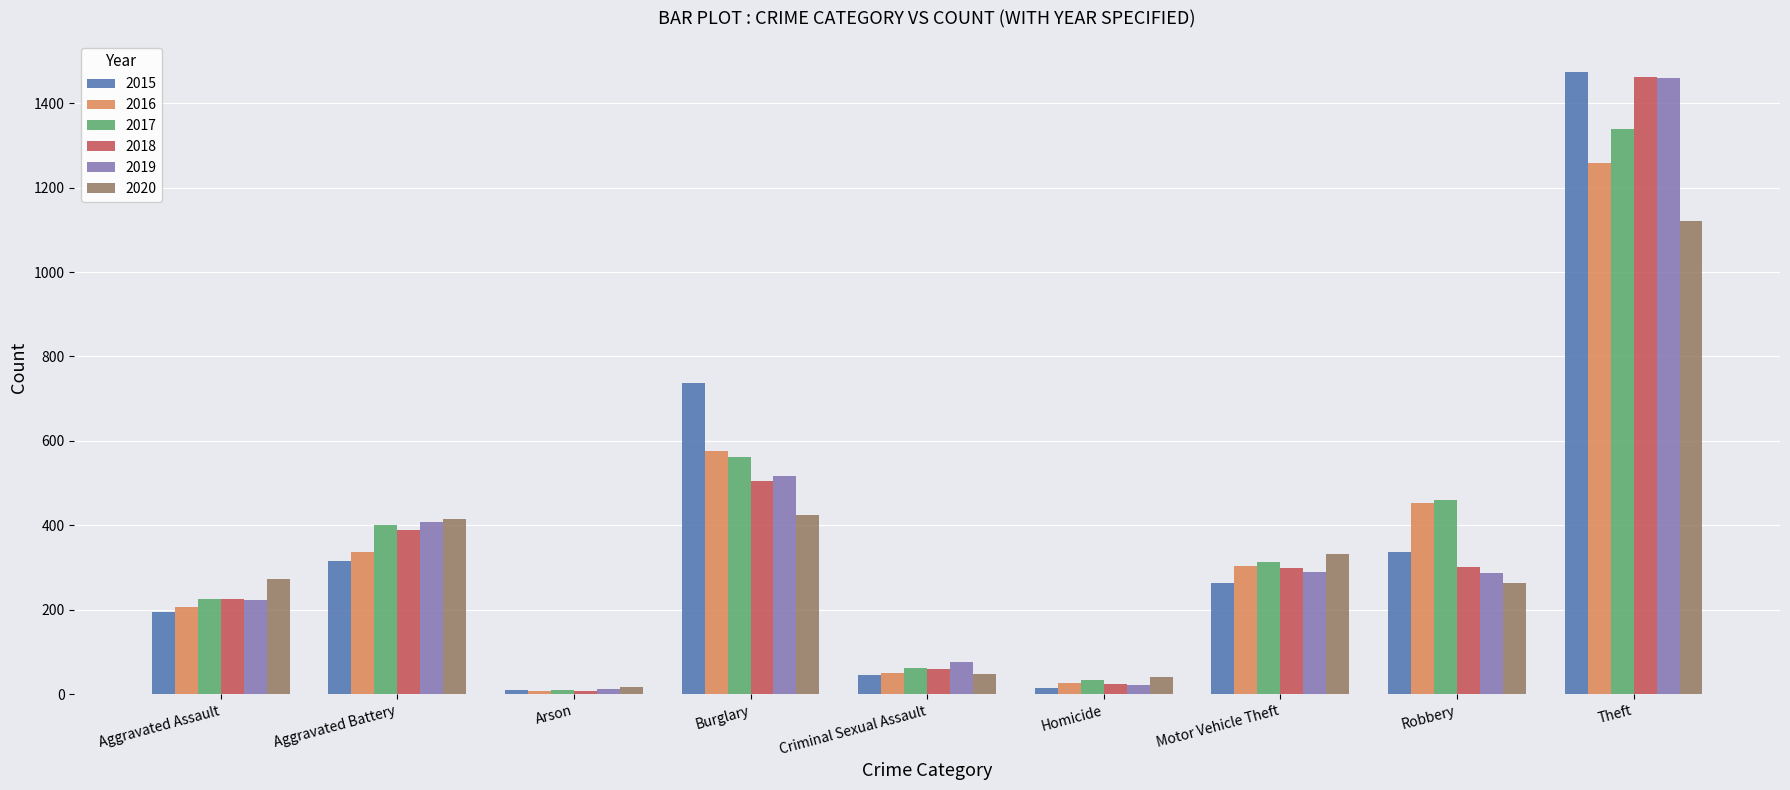

How many data points does each series have?

9